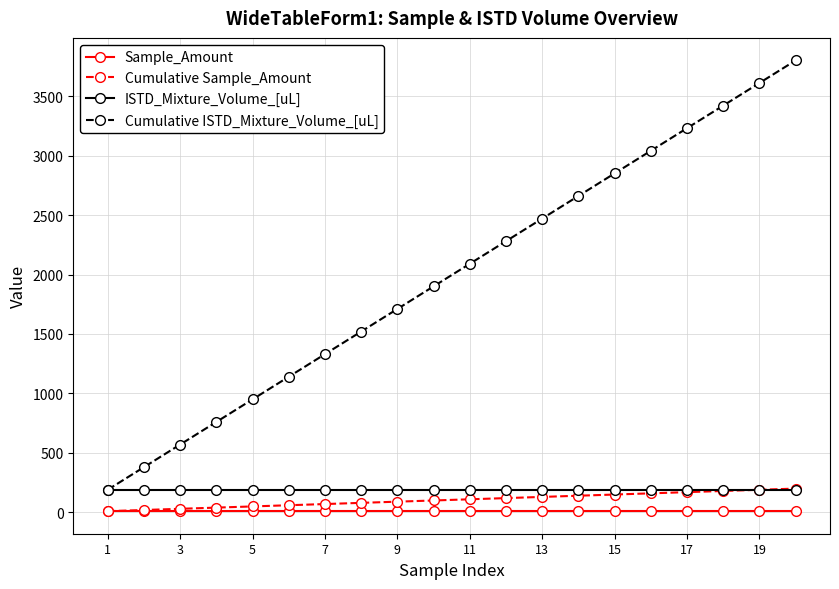

How many values in the Cumulative ISTD_Mixture_Volume_[uL] series are below 2090?

10